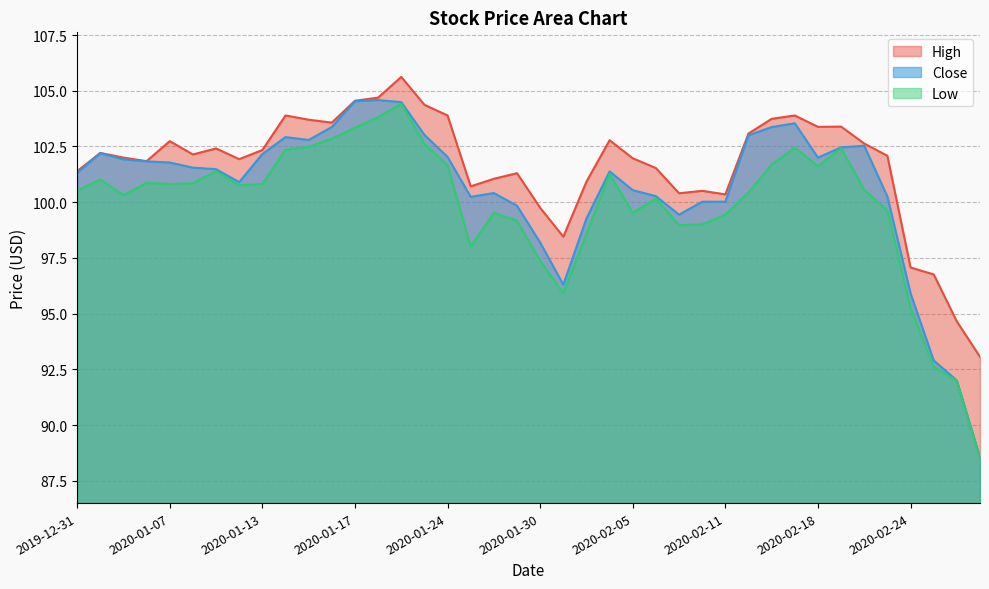

Which series has the widest spread of values?

Close